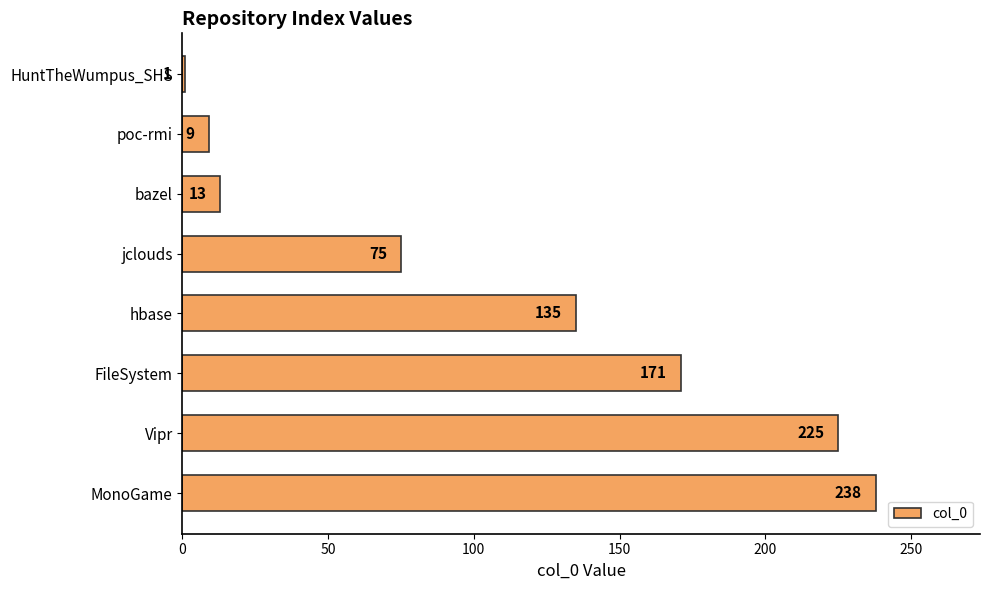

At which label is the value closest to 119?

hbase